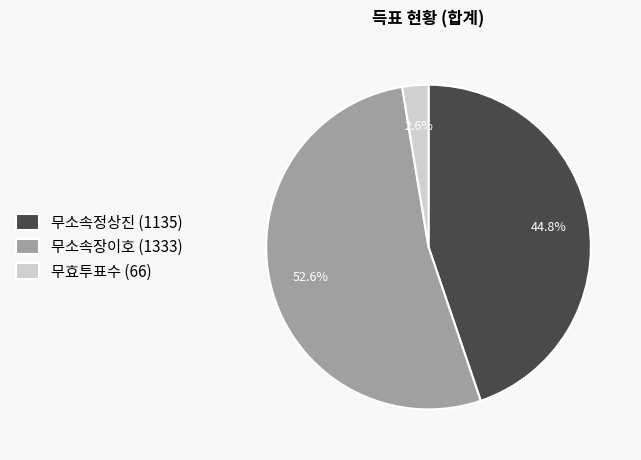

To the nearest percent, what is the combined percentage of 무소속장이호 and 무효투표수?

55%